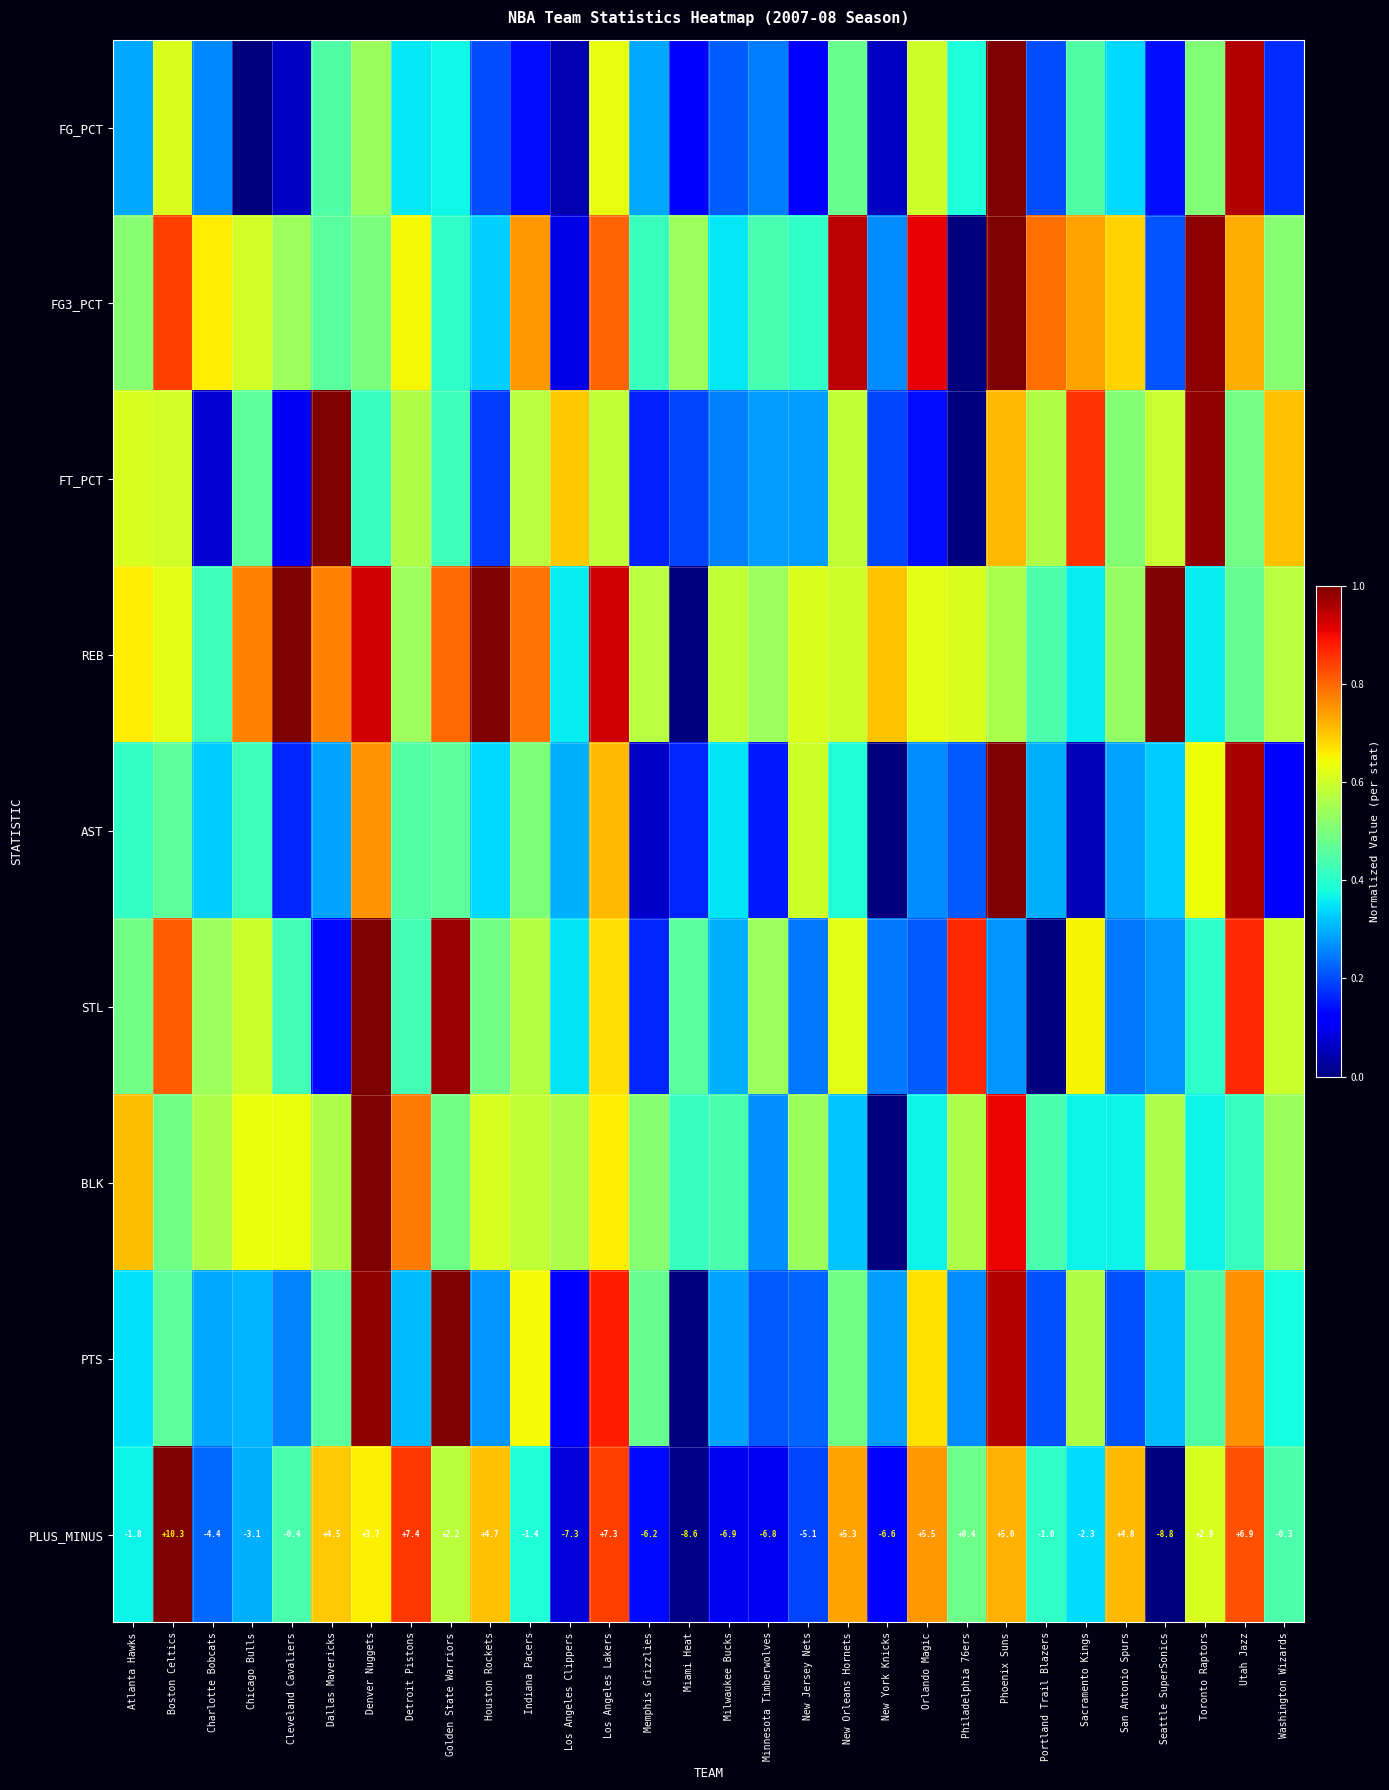

Where is PLUS_MINUS nearest to the value 0?

Washington Wizards